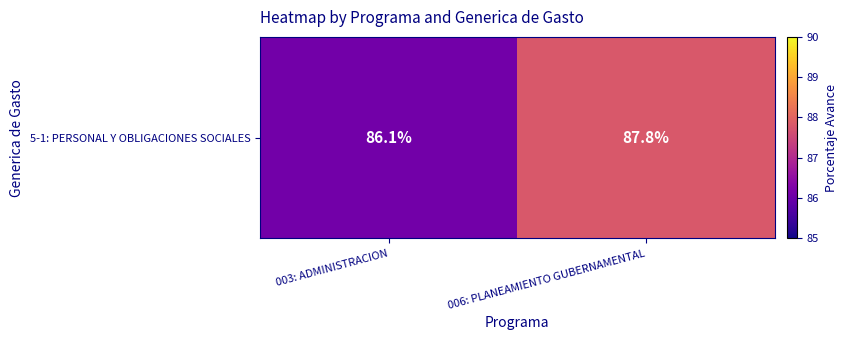

How many distinct data groups are displayed?

1